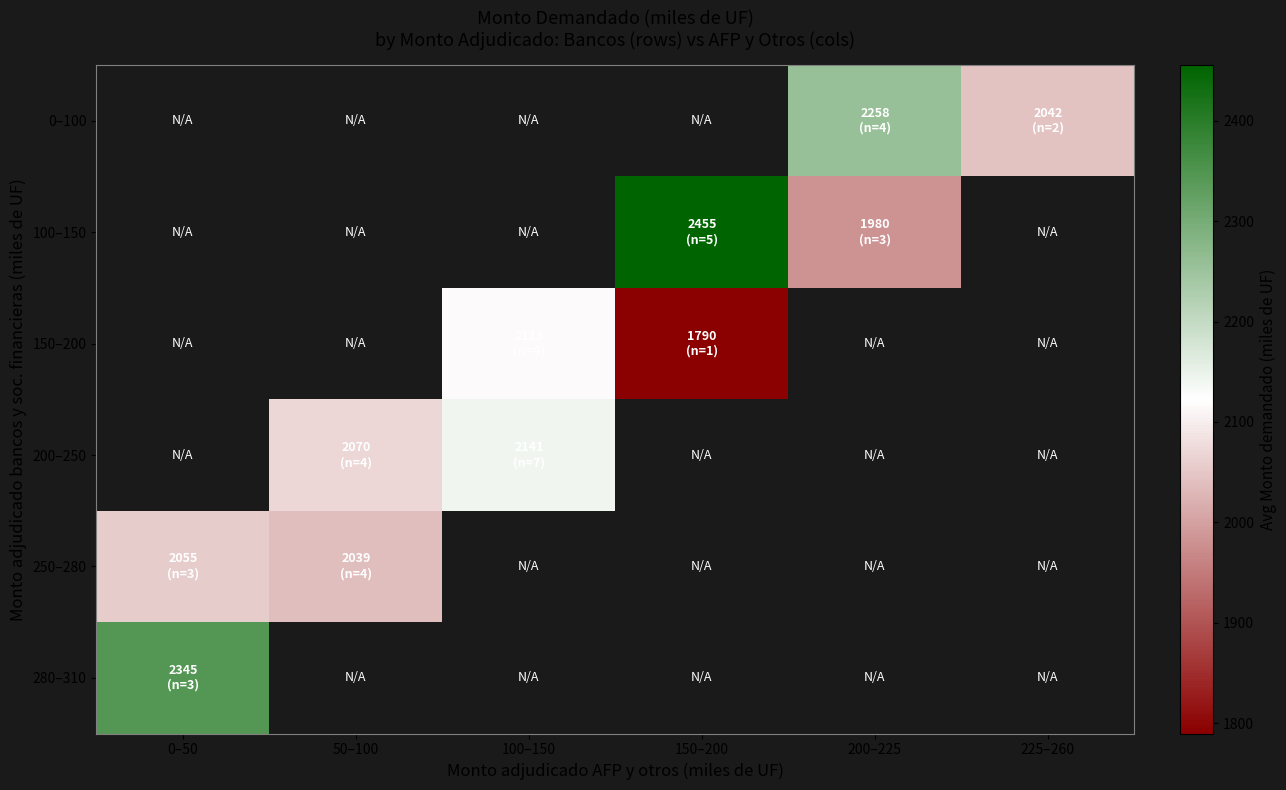

The 250–280 series shows 2038.8 at 50–100. True or false?

True